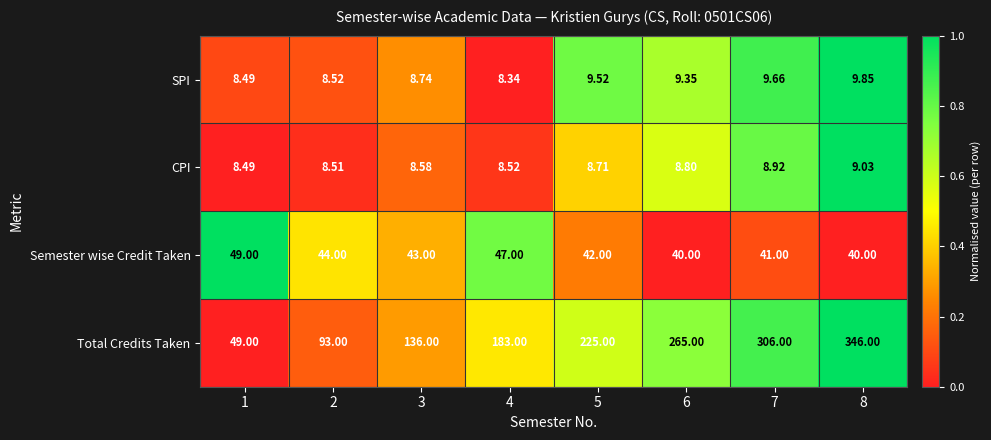

How many data points in SPI are above 9?

4